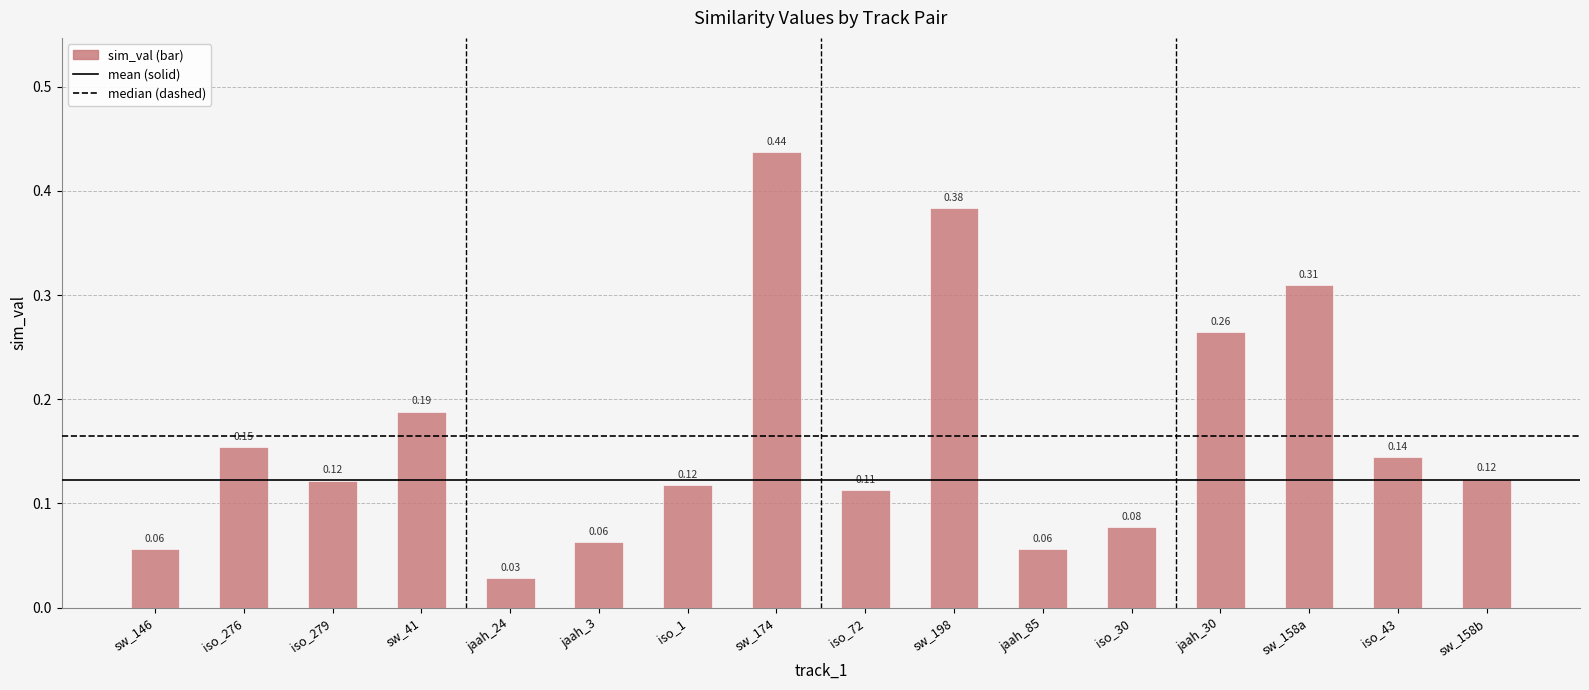

What is the sum of the values at sw_174 and iso_279?

0.6